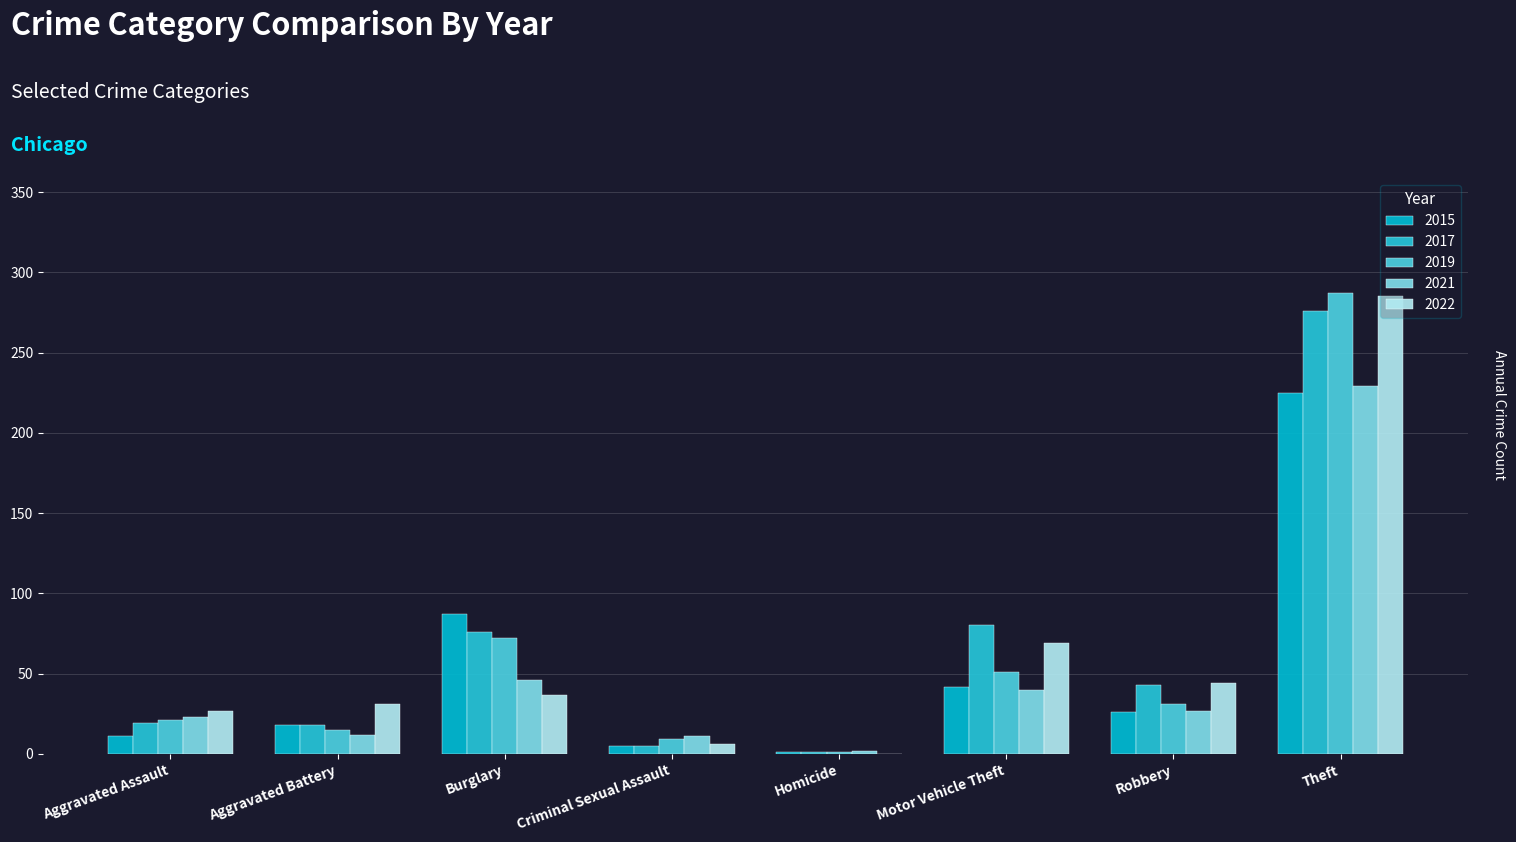

What is the spread (max minus min) of values at Motor Vehicle Theft?

40